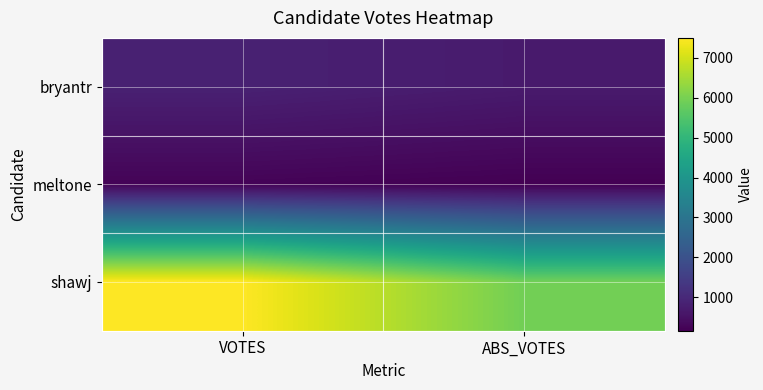

Between VOTES and ABS_VOTES, which series saw the biggest shift?

shawj